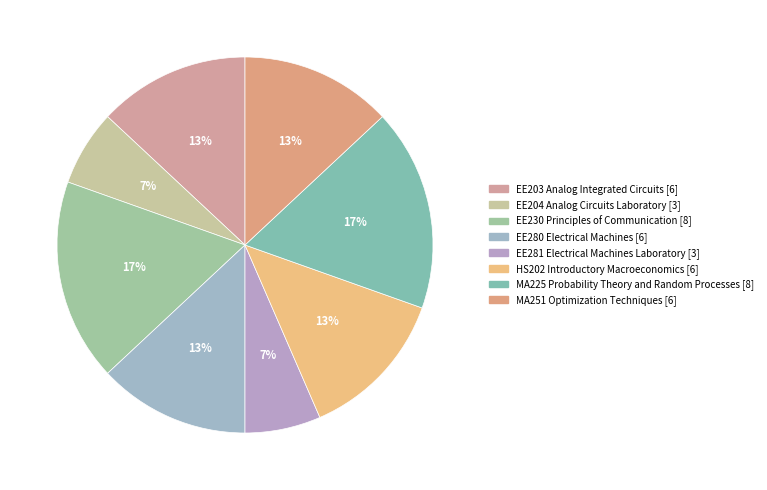

How many slices are in this pie chart?

8